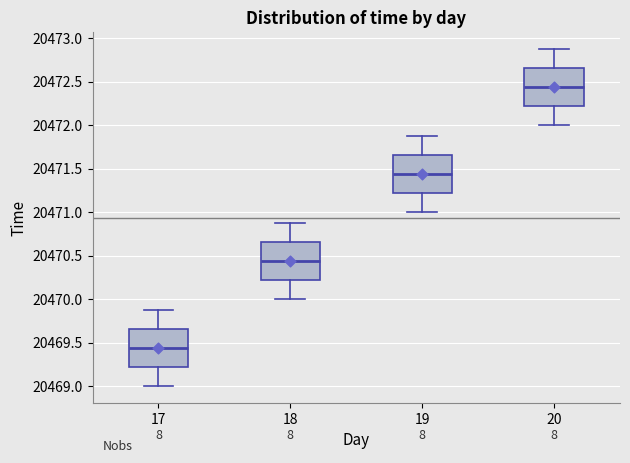

Which box's median line is the highest?

20